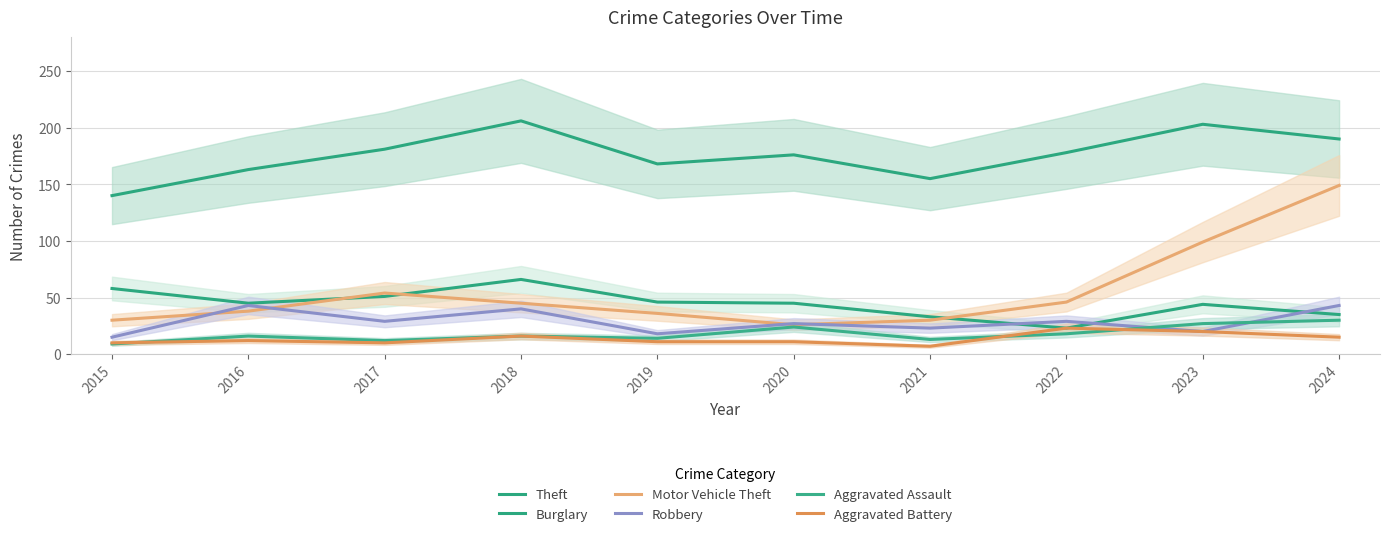

Rank the series by their maximum value, from lowest to highest.

Aggravated Battery, Aggravated Assault, Robbery, Burglary, Motor Vehicle Theft, Theft